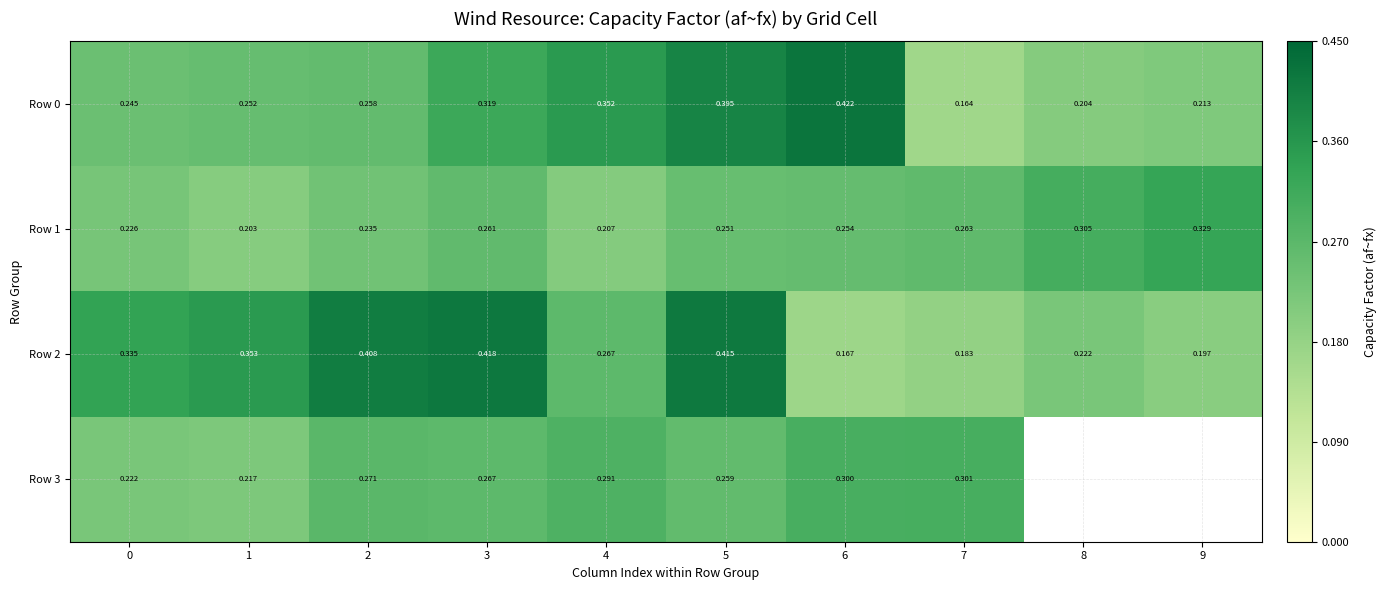

At which label does Row 2 reach its minimum?

6